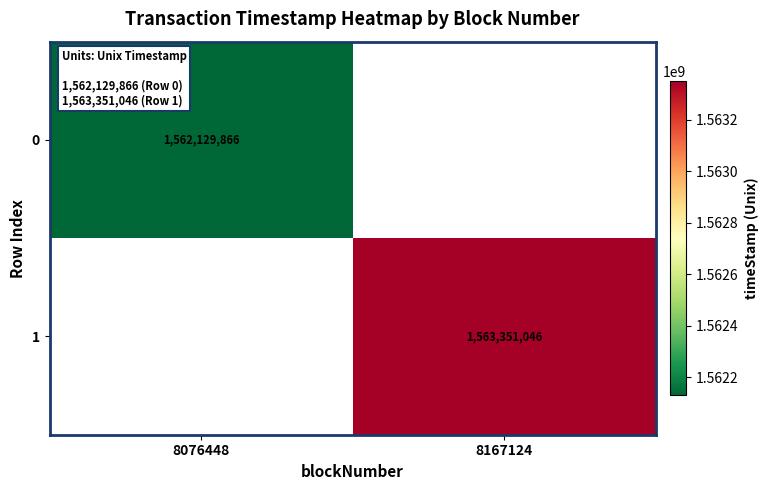

At how many categories does at least one series exceed 1562590594?

1